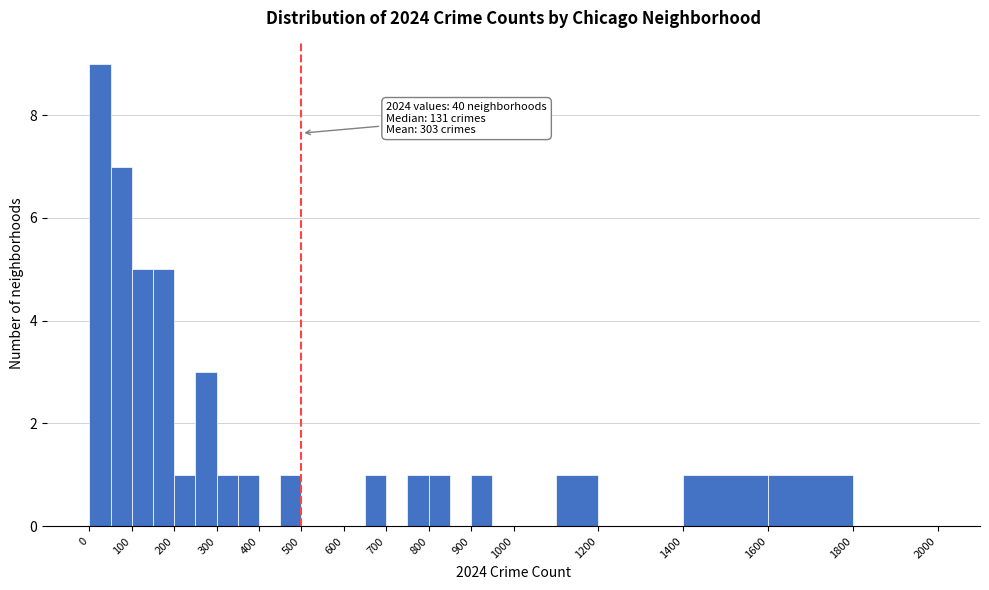

Over which range of the x-axis is the bar tallest?

0 to 50